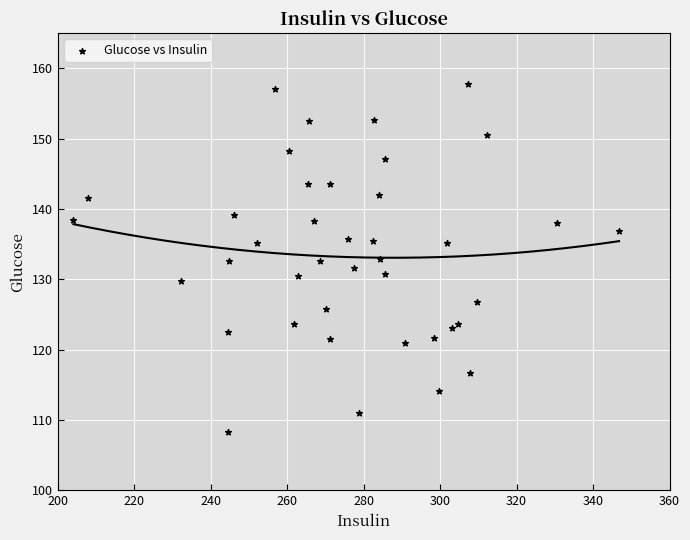

What is the range of Y values (max minus min)?

49.5